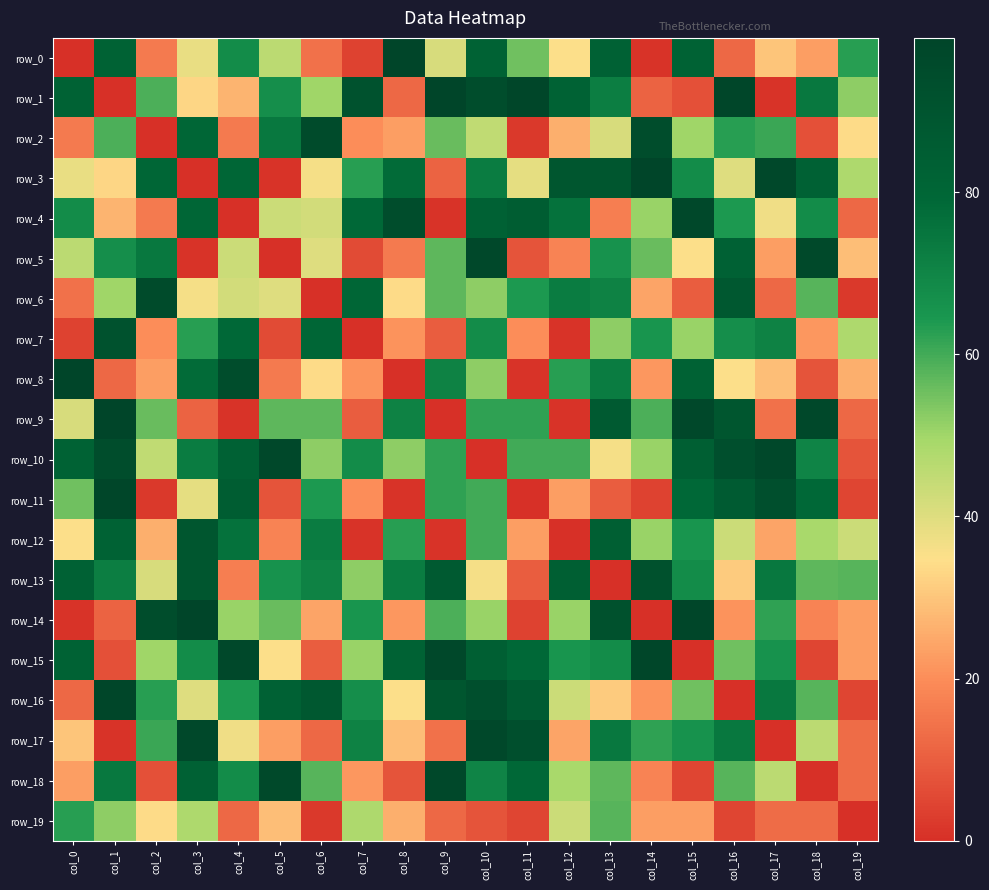

Is the value of row_11 at col_17 greater than the value of row_8 at col_13?

Yes